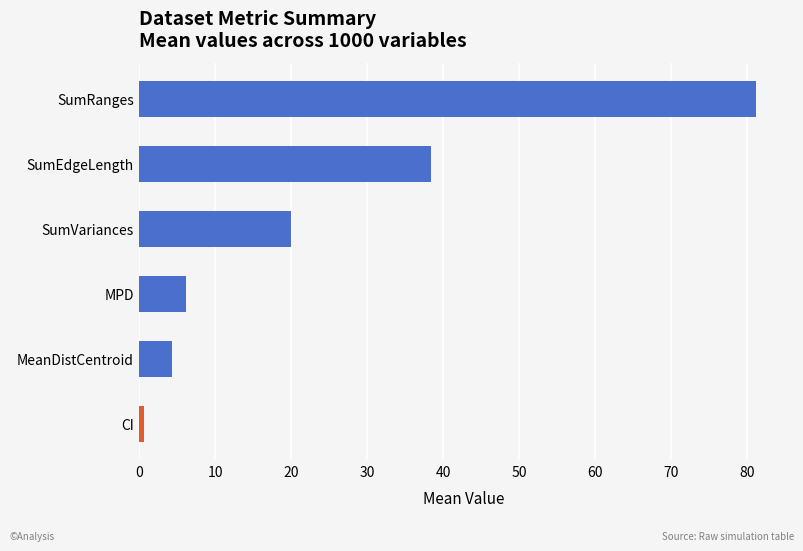

How many values are below 19?

3